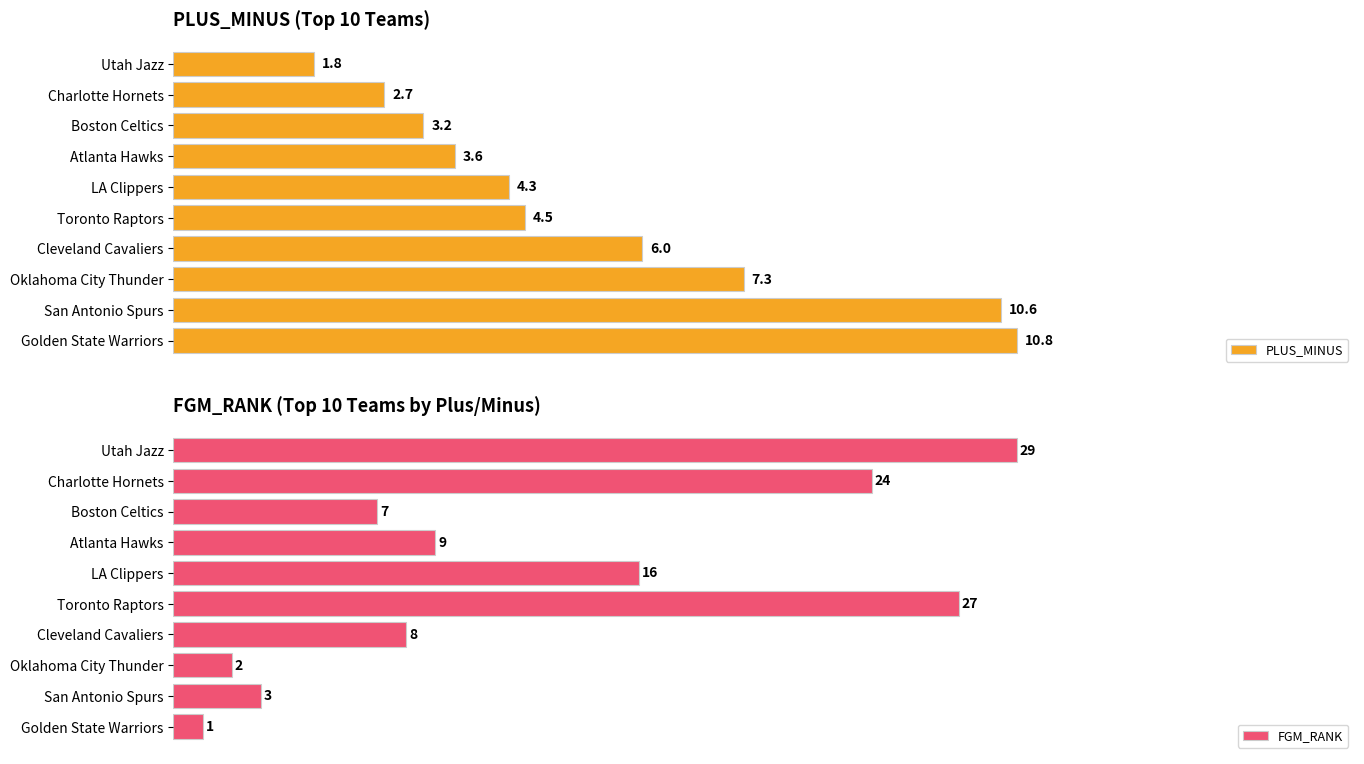

Reading left to right, list all the values displayed in this chart.

PLUS_MINUS: 10.8	10.6	7.3	6.0	4.5	4.3	3.6	3.2	2.7	1.8
FGM_RANK: 1.0	3.0	2.0	8.0	27.0	16.0	9.0	7.0	24.0	29.0